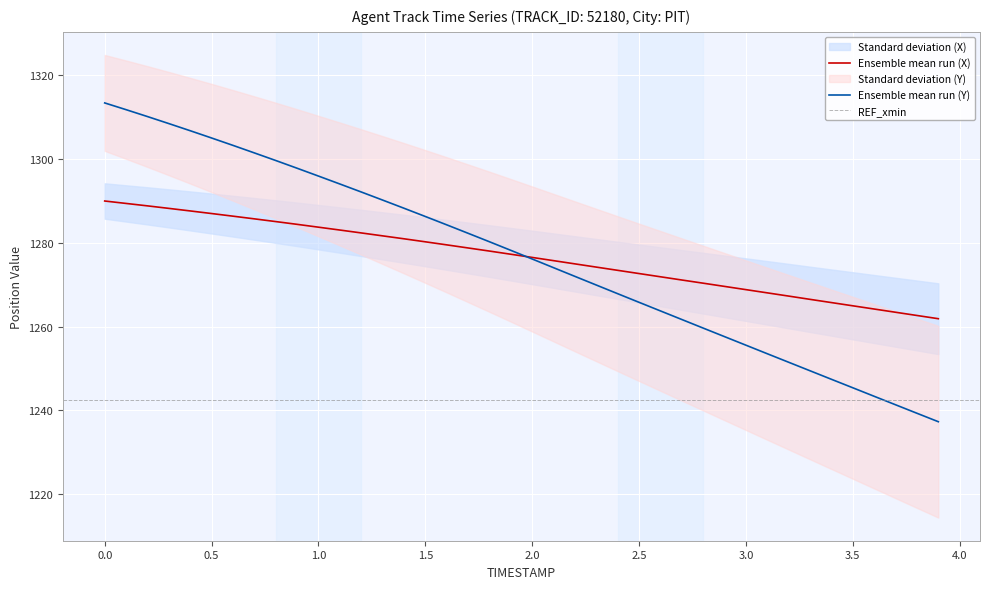

Read the Ensemble mean run (X) value at 3.0.

1268.8